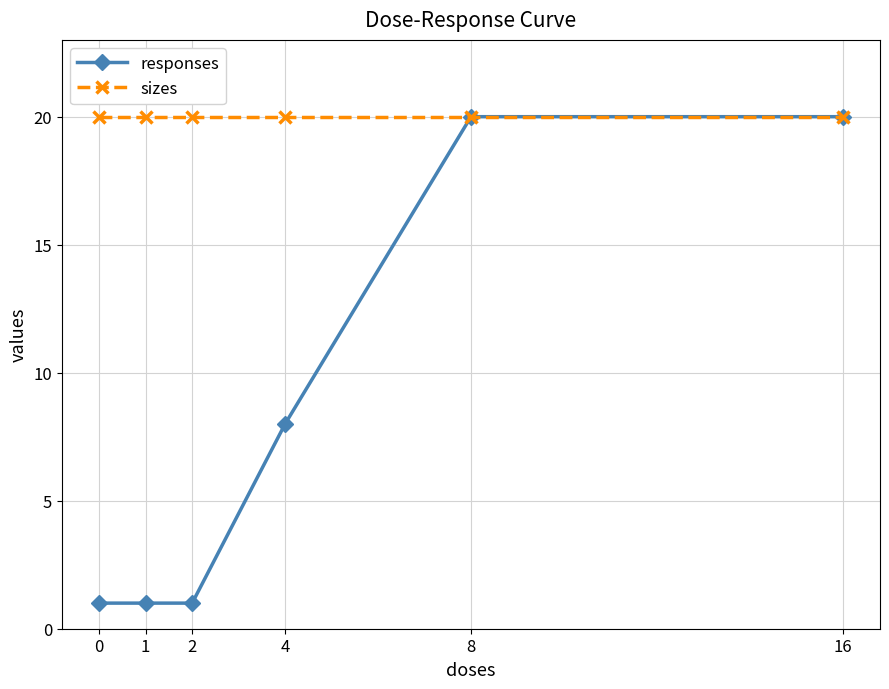

Reading left to right, what are all the values shown in this chart?

responses: 1	1	1	8	20	20
sizes: 20	20	20	20	20	20